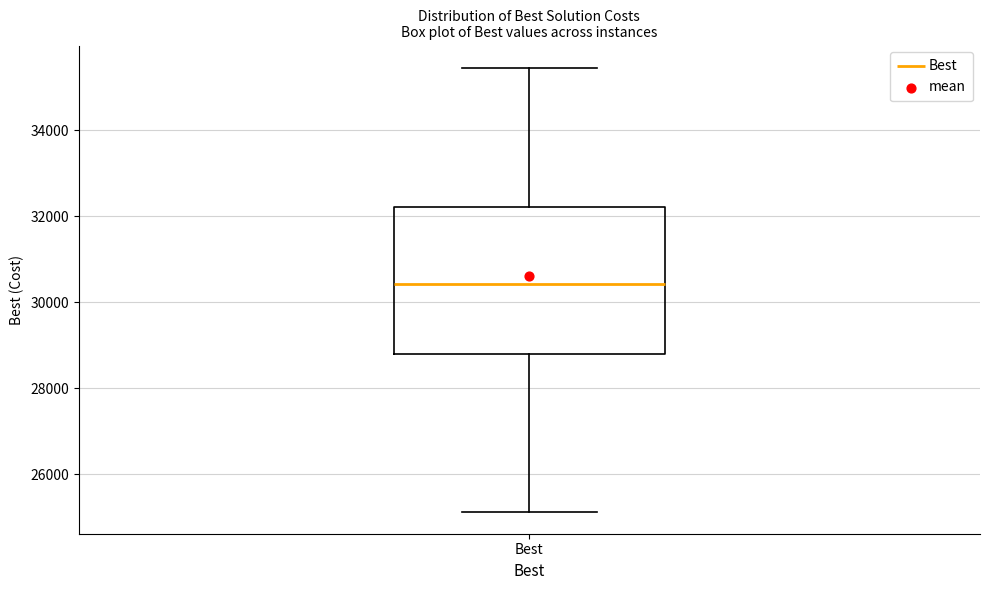

Transcribe this box plot: give where the median line is, the range the box spans, and where the two whiskers end, as read against the y-axis. The values are not printed on the chart, so give them approximately, as read against the axis.

median 30400, box 28800 to 32200, whiskers 25200 to 35400